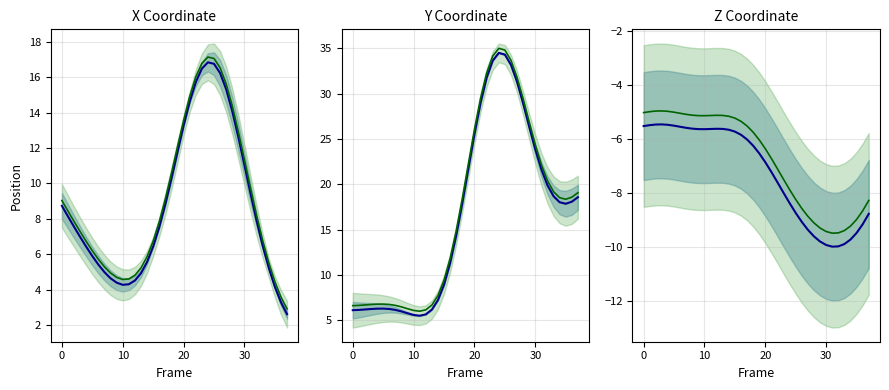

How many interior local peaks does the Z alt series have?

2